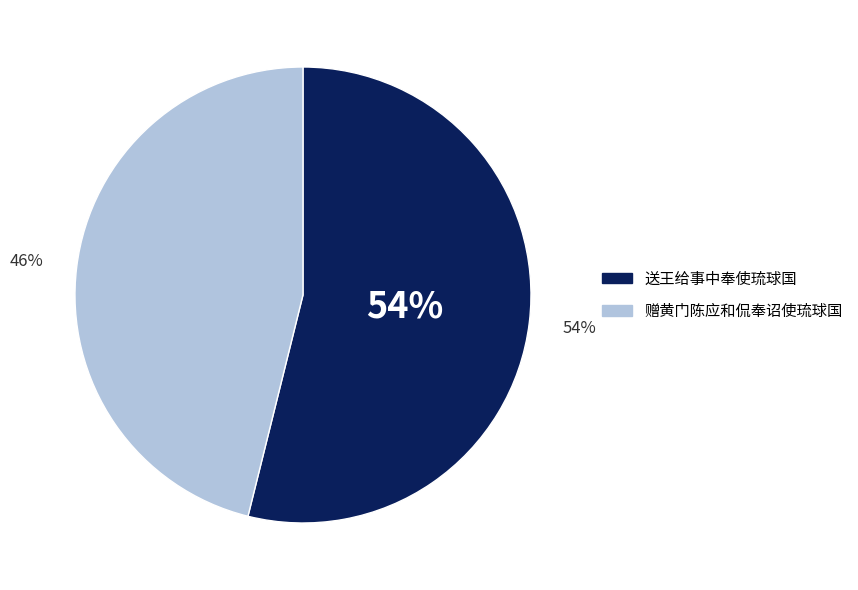

Does 送王给事中奉使琉球国 account for over 50% of the chart?

Yes